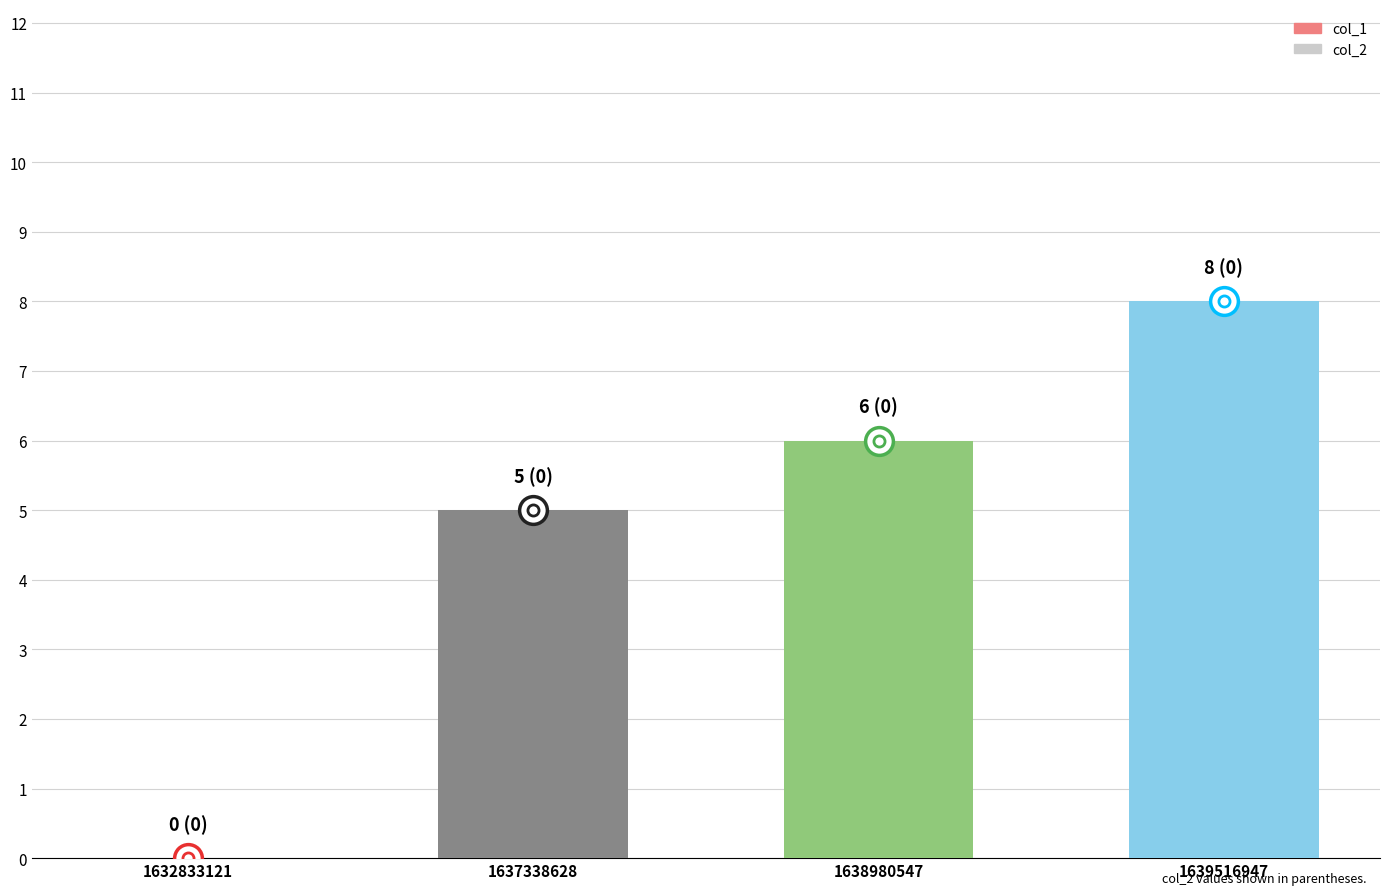

What is the sum of all values?

19